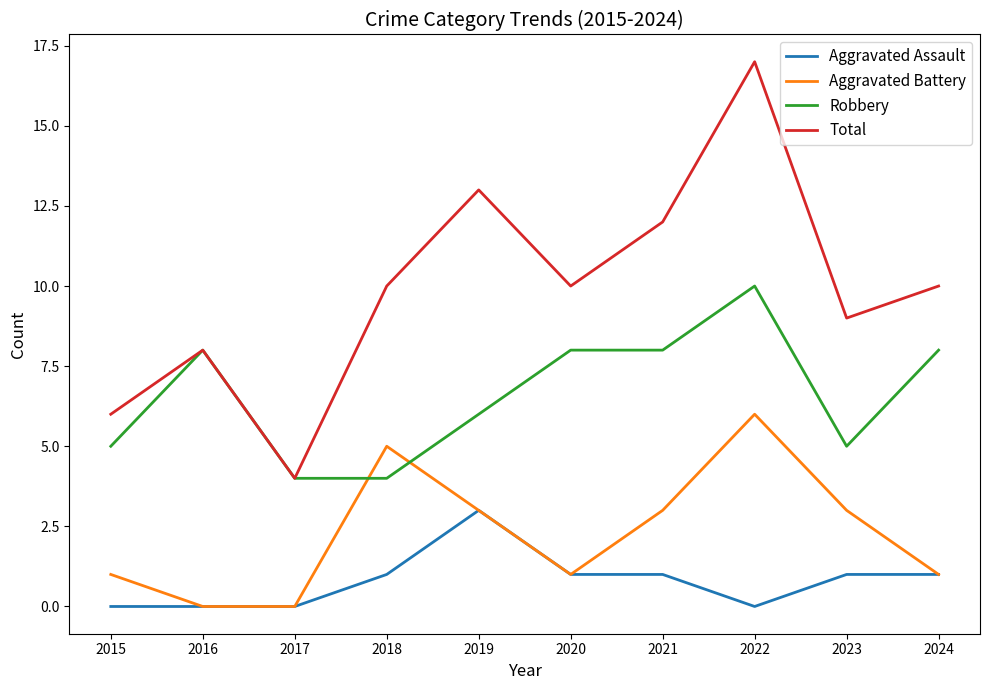

Is it true that Aggravated Assault equals 1 at 2017?

False